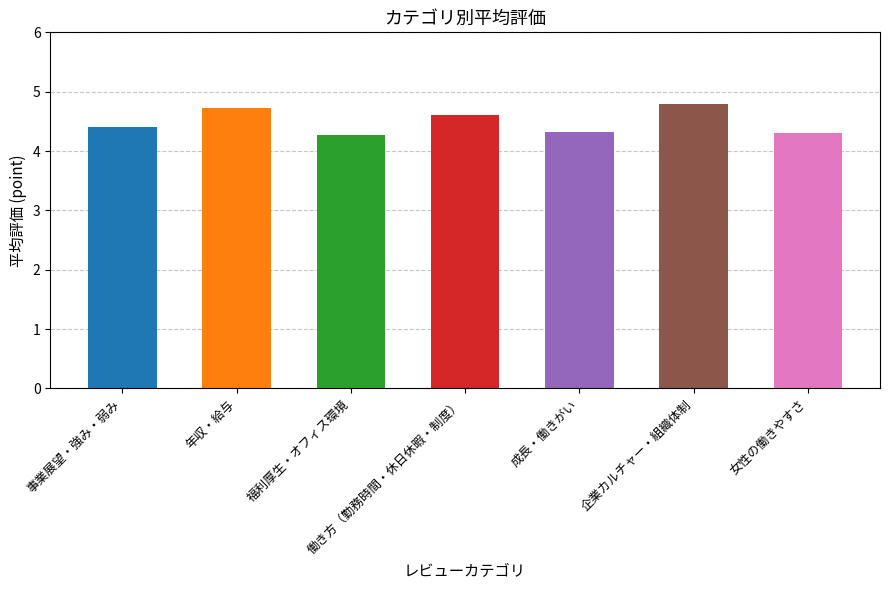

How many data points does each series have?

7